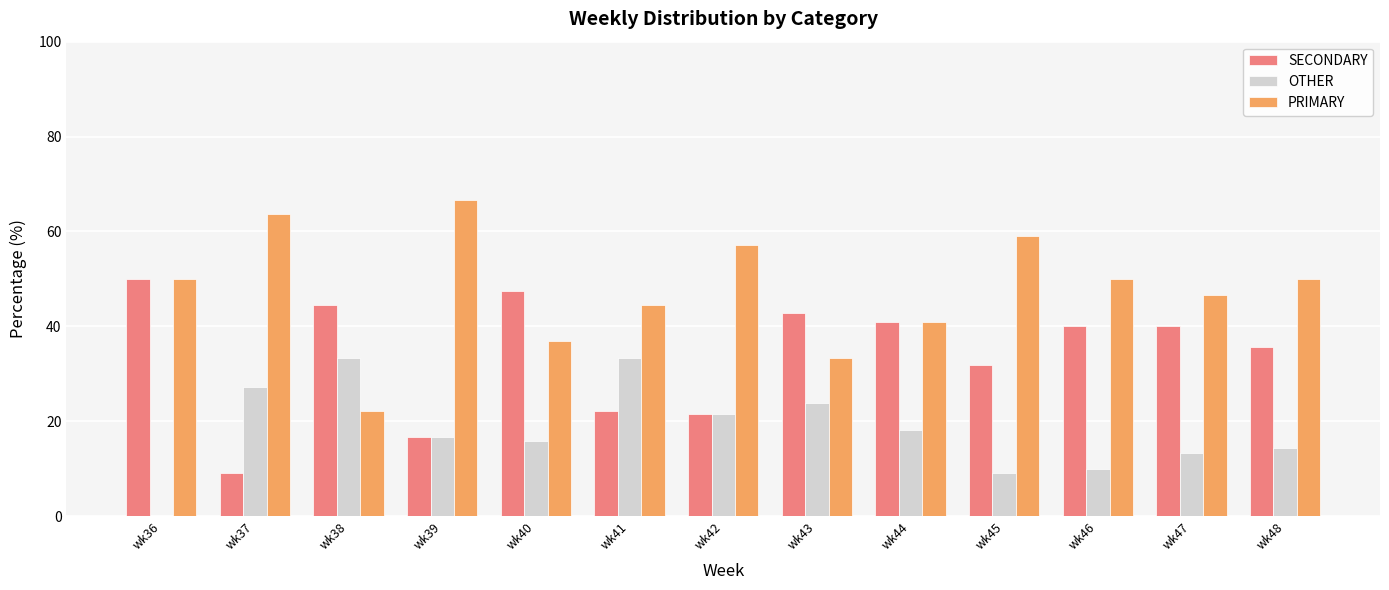

At which label is PRIMARY closest to 44?

wk41